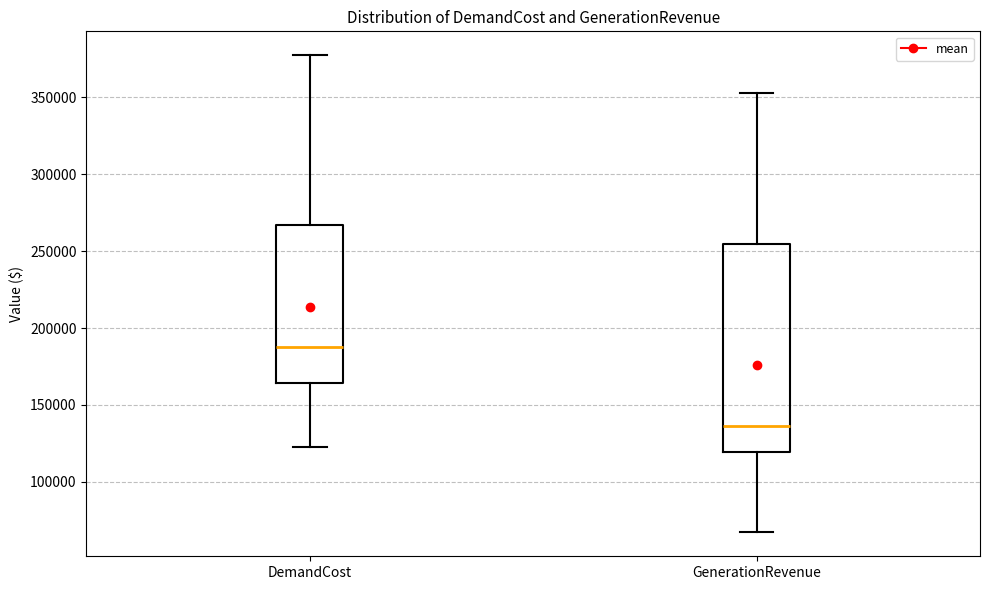

Which box has the lowest median line?

GenerationRevenue